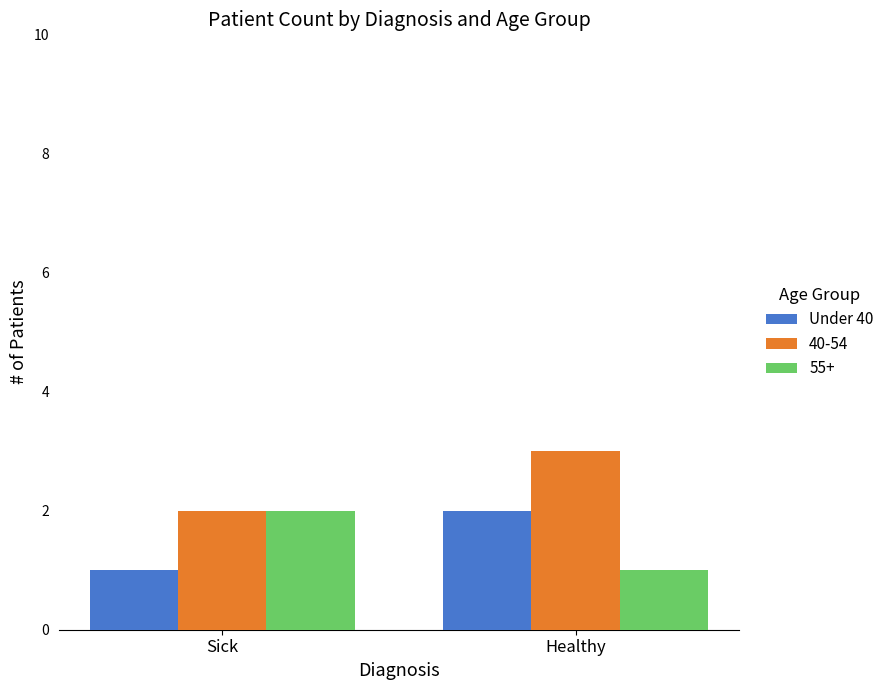

What is the total value across all series at Sick?

5